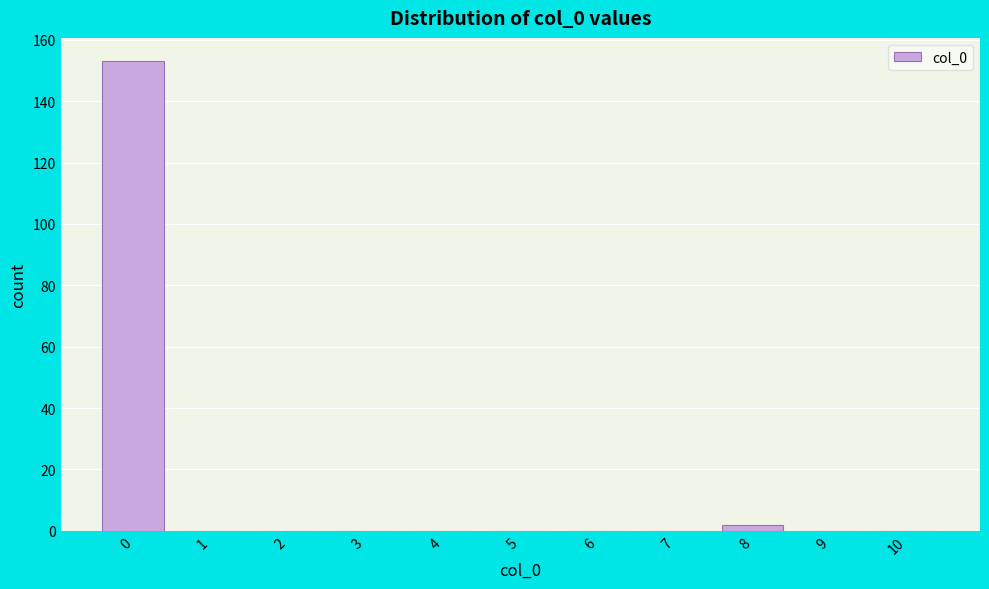

Reading left to right, what are all the values shown in this chart?

0=153	1=0	2=0	3=0	4=0	5=0	6=0	7=0	8=2	9=0	10=0